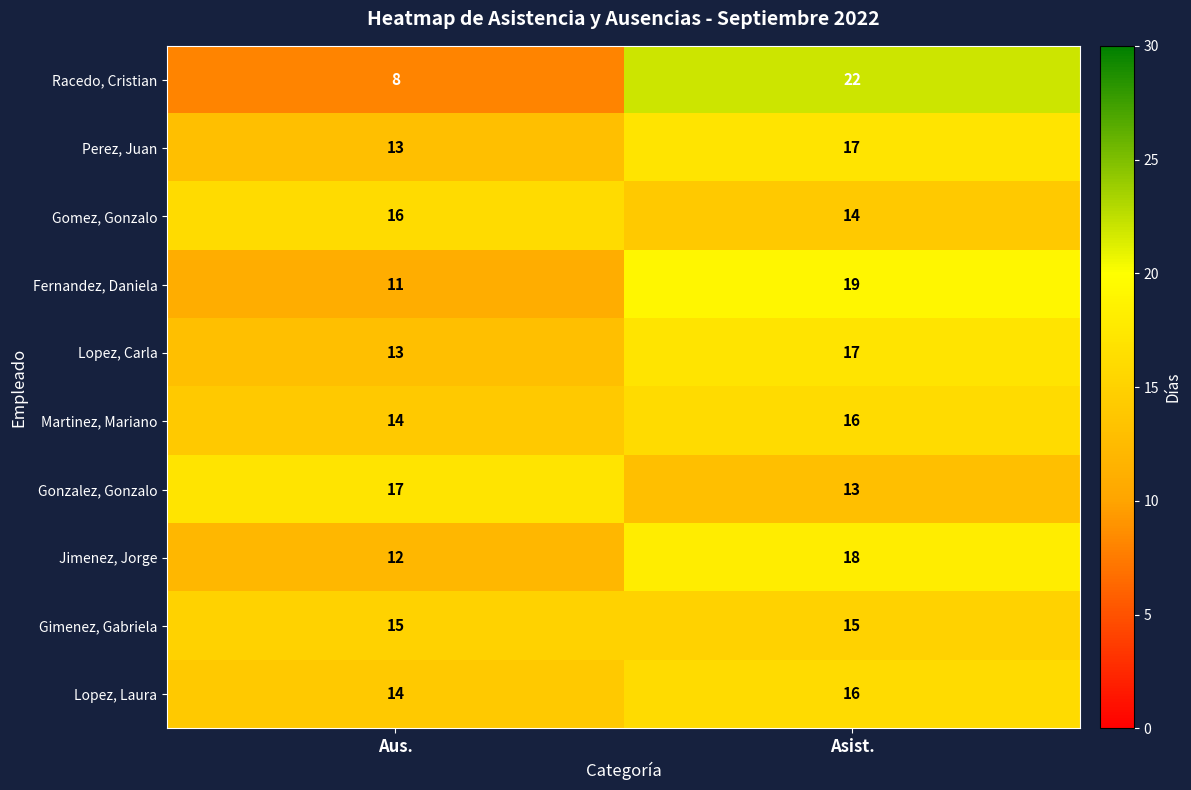

Is it true that Lopez, Carla equals 4 at Aus.?

False